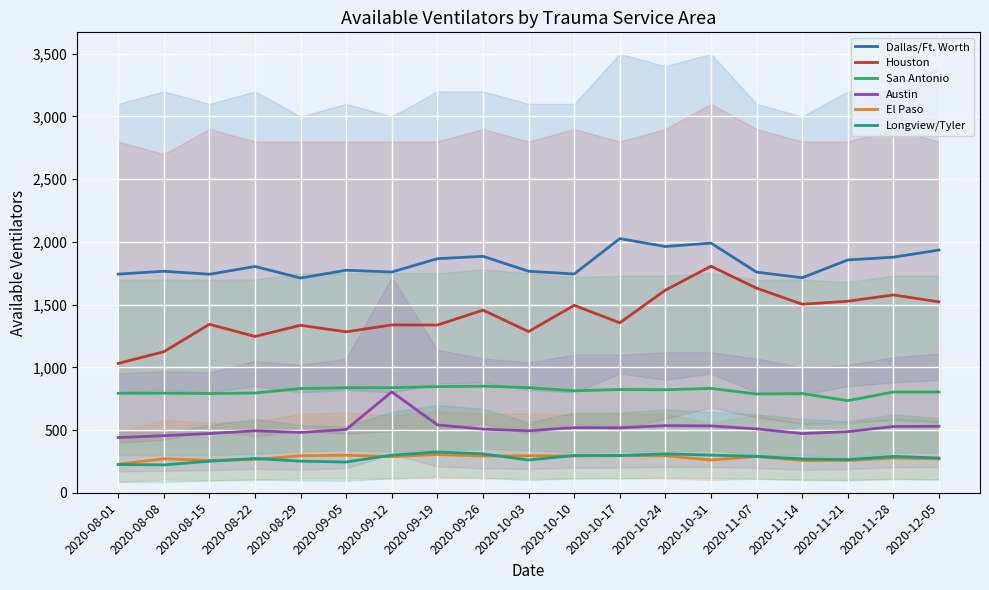

Where do El Paso and Longview/Tyler first cross each other?

2020-08-15 and 2020-08-22